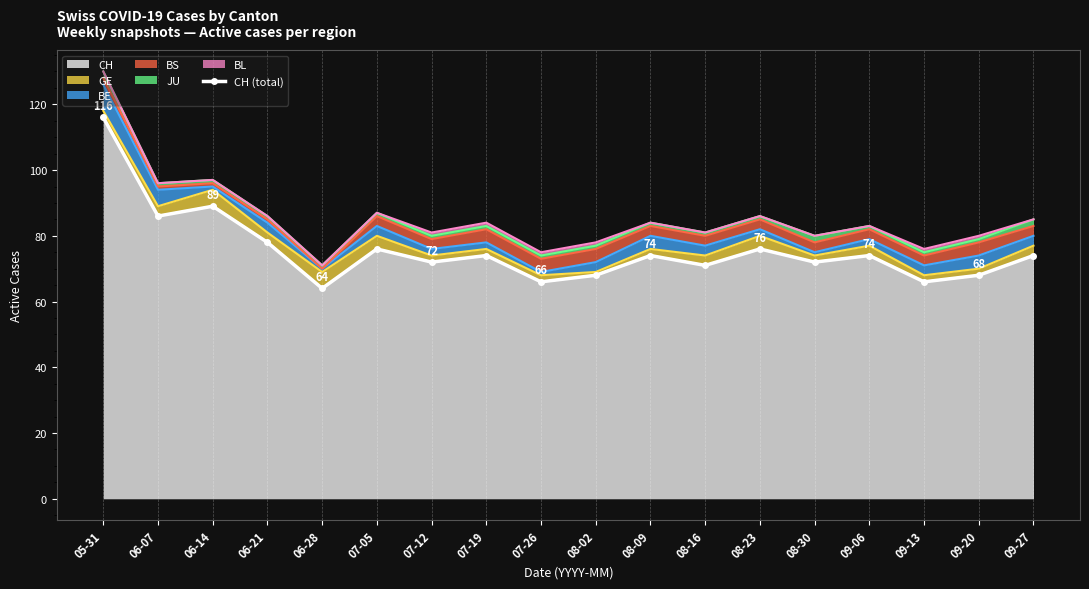

What is the minimum value shown in the chart?

64